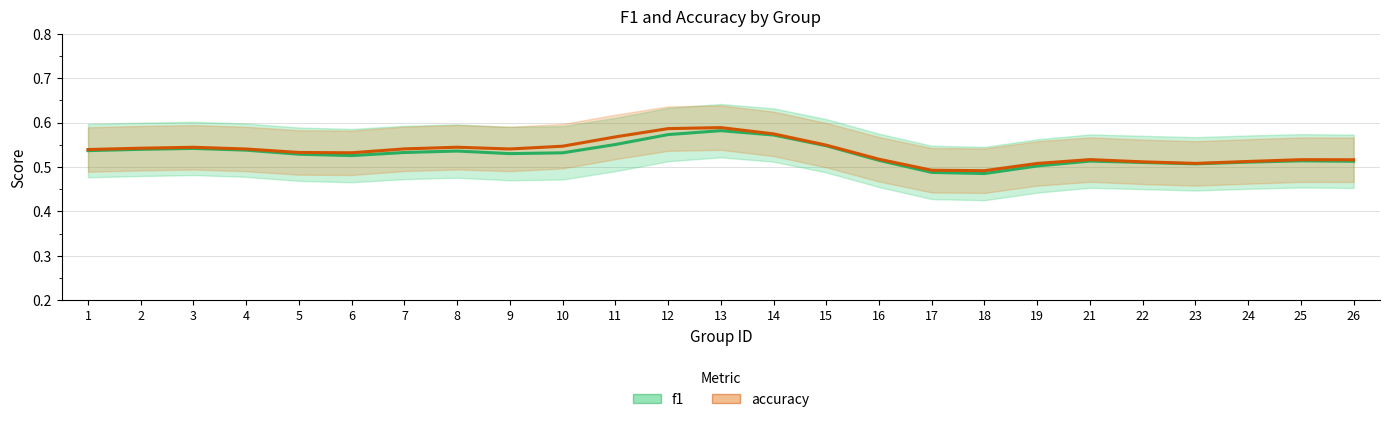

Which series has the largest total across all categories?

accuracy